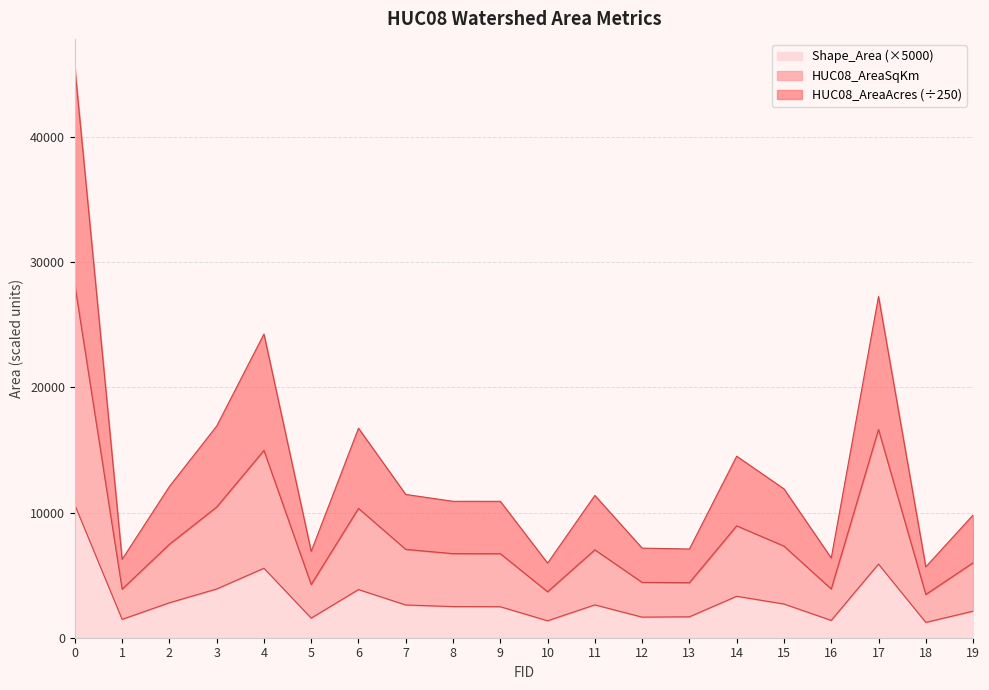

At 10, list the series in order from smallest to largest.

Shape_Area, HUC08_AreaAcres, HUC08_AreaSqKm